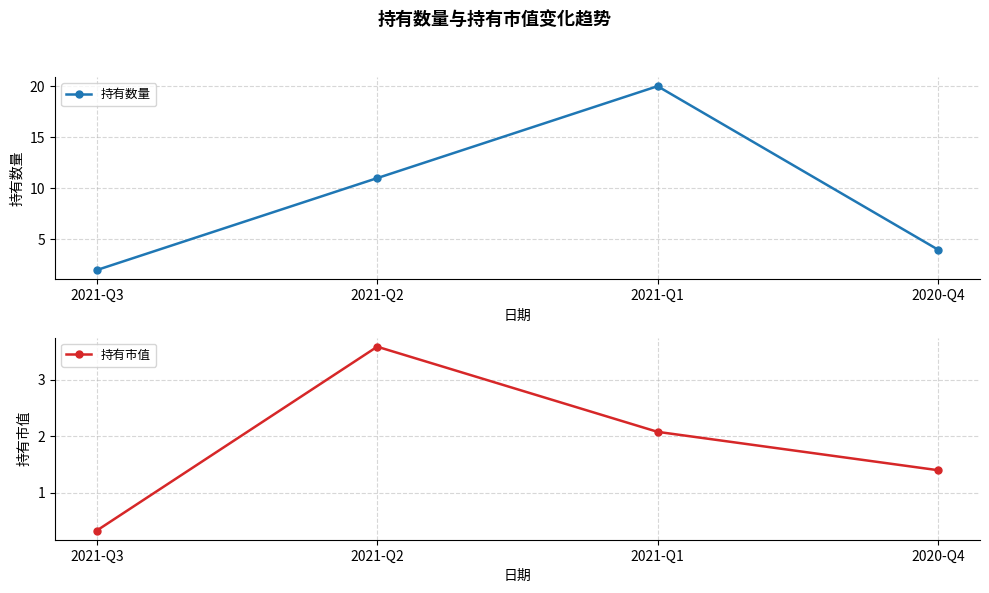

At which category is the sum across all series the highest?

2021-Q1